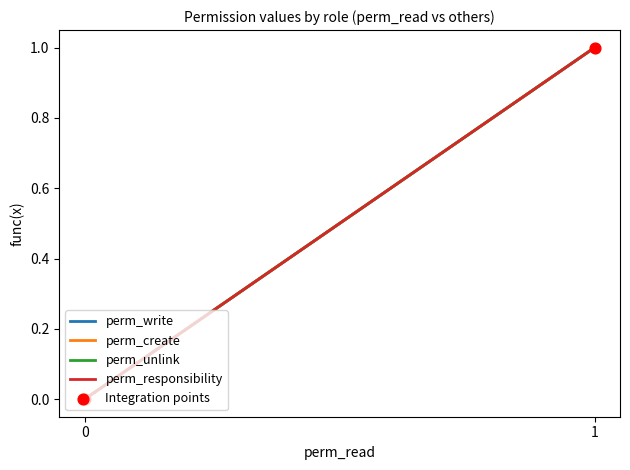

Which series reaches the minimum Y coordinate?

perm_write